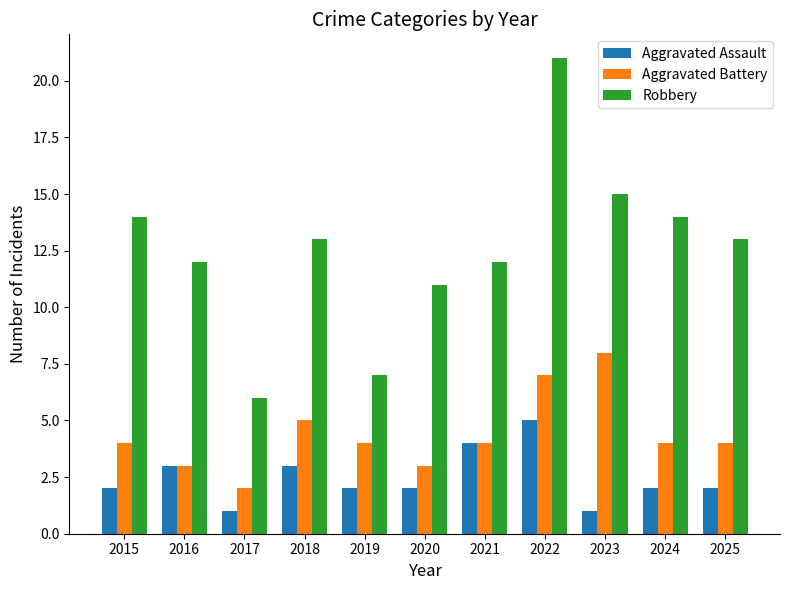

Rank the series at 2022 from lowest to highest value.

Aggravated Assault, Aggravated Battery, Robbery